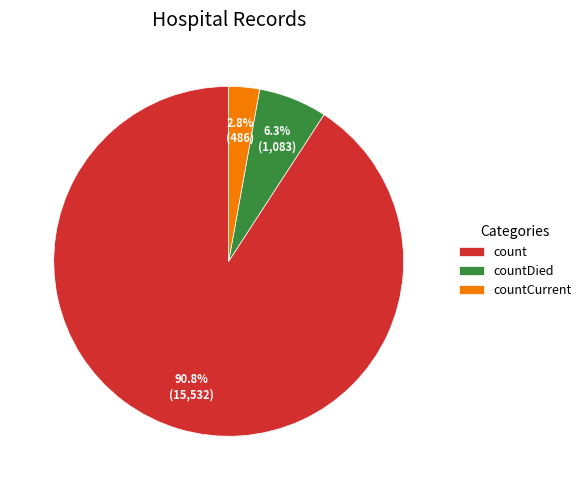

Is the sum of countDied and countCurrent greater than half?

No